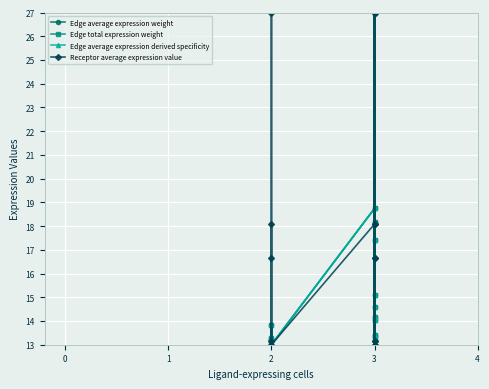

What are all the series names shown in the legend?

Edge average expression weight, Edge total expression weight, Edge average expression derived specificity, Receptor average expression value